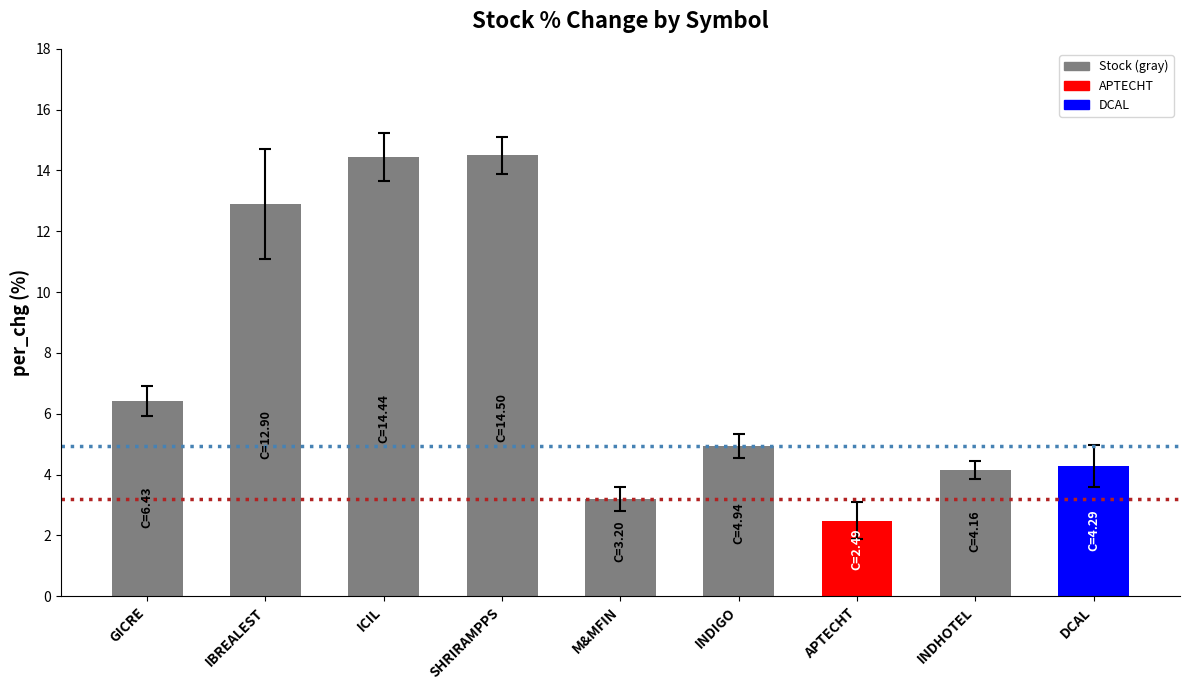

What is the difference between the maximum and minimum values?

12.0